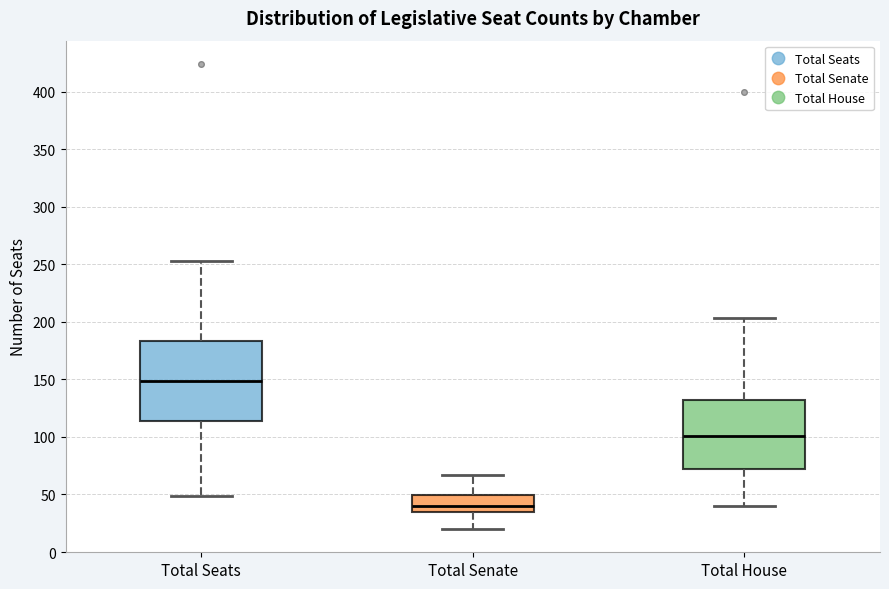

Reading left to right, transcribe this box plot: for each box, give where its median line is, the range the box spans, and where its two whiskers end, as read against the y-axis. The values are not printed on the chart, so give them approximately, as read against the axis.

Total Seats: median 150, box 115 to 185, whiskers 50 to 255
Total Senate: median 40, box 35 to 50, whiskers 20 to 65
Total House: median 100, box 75 to 130, whiskers 40 to 205